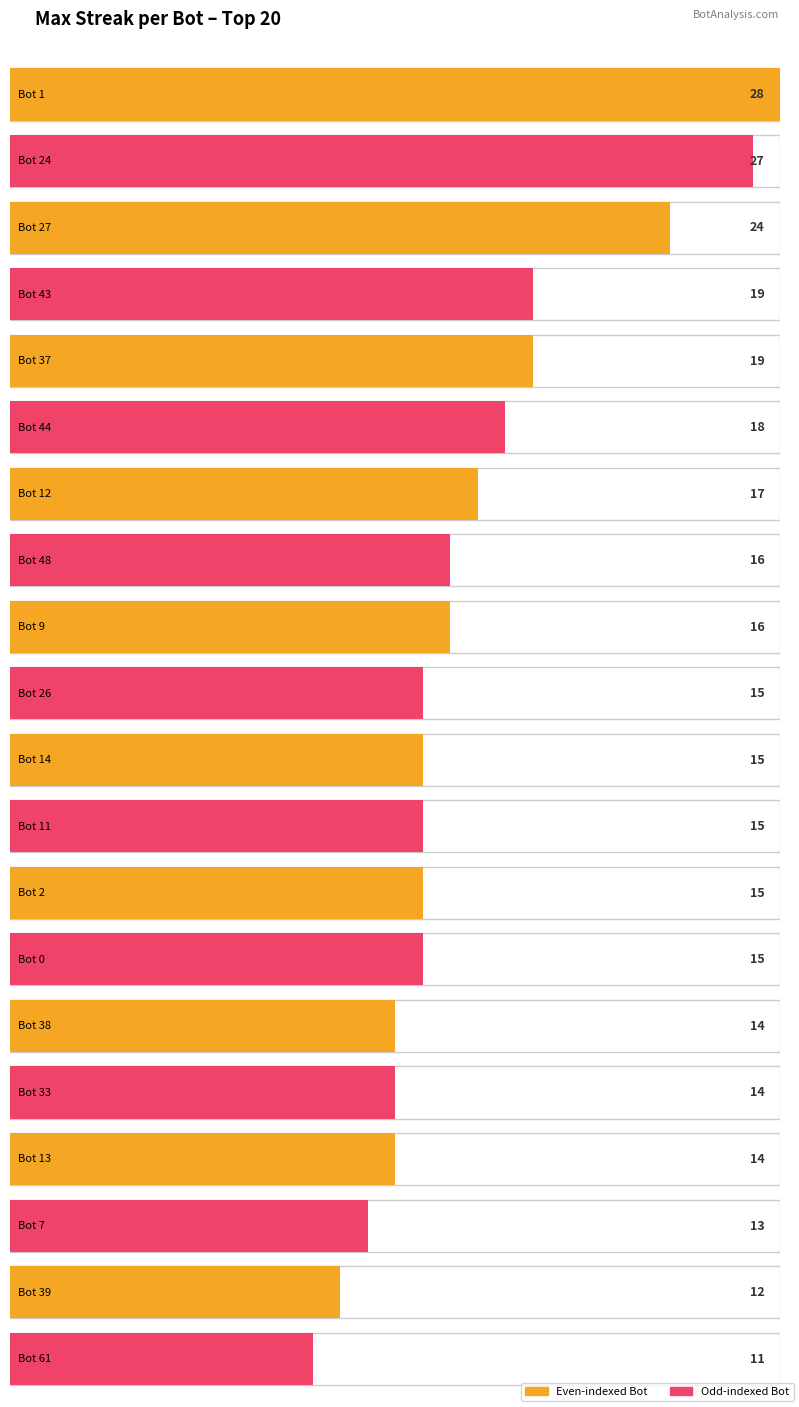

Reading left to right, transcribe all the data shown in this chart.

Bot 1=28	Bot 24=27	Bot 27=24	Bot 43=19	Bot 37=19	Bot 44=18	Bot 12=17	Bot 48=16	Bot 9=16	Bot 26=15	Bot 14=15	Bot 11=15	Bot 2=15	Bot 0=15	Bot 38=14	Bot 33=14	Bot 13=14	Bot 7=13	Bot 39=12	Bot 61=11